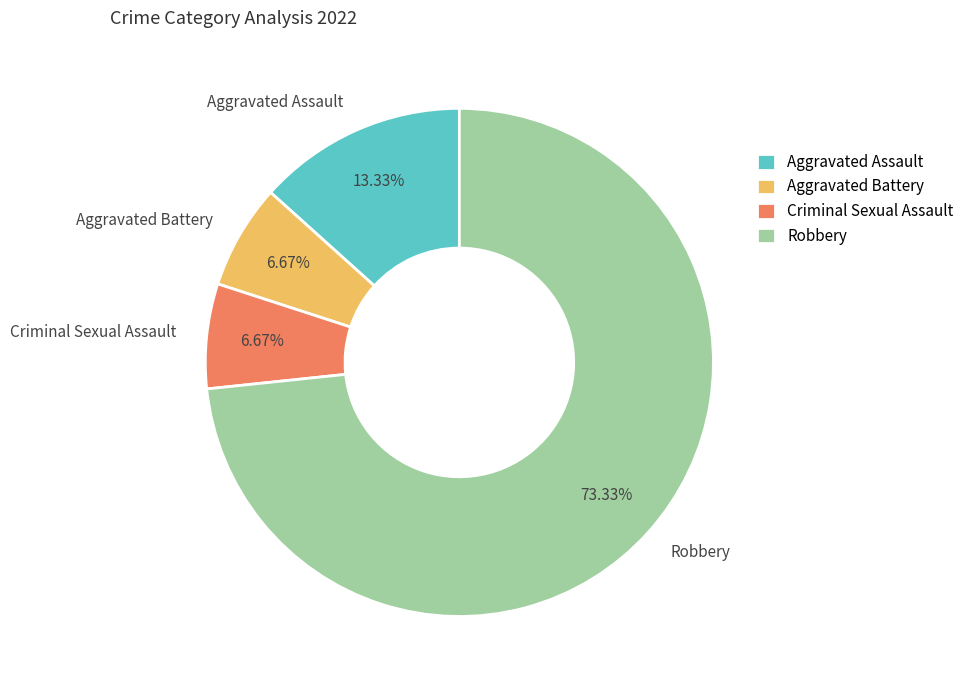

Which category accounts for the majority?

Robbery